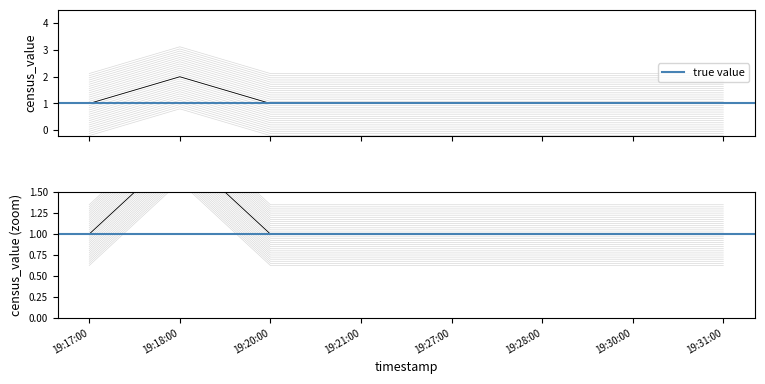

True or false: the data shows -0.2 at 19:17:00.

True